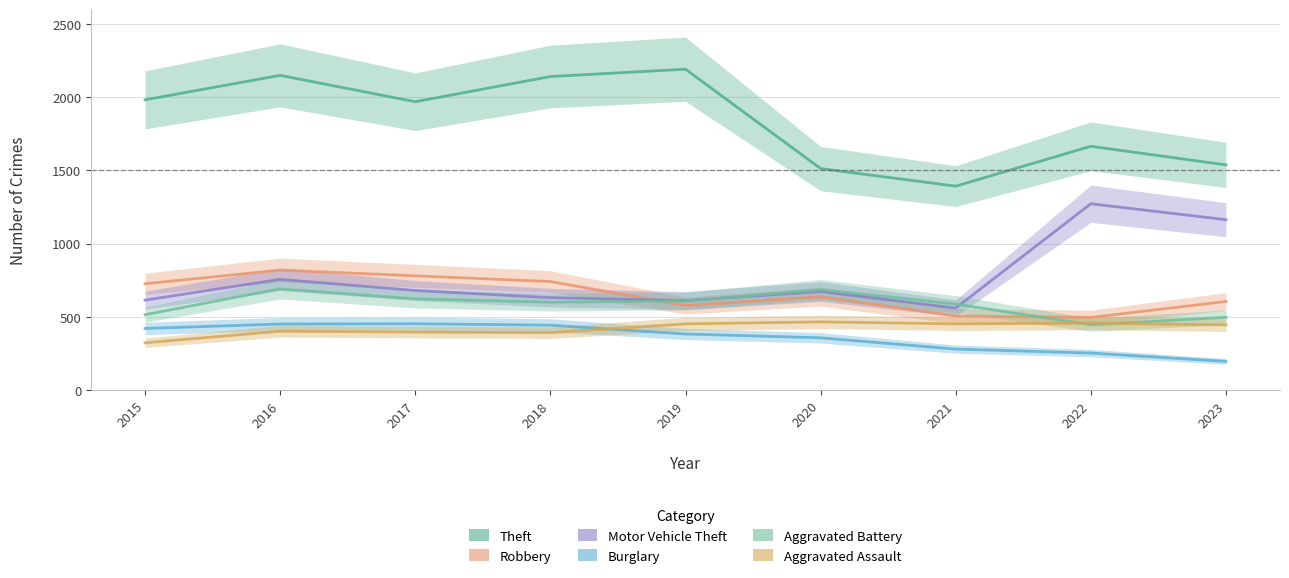

What is the maximum value for Robbery?

819